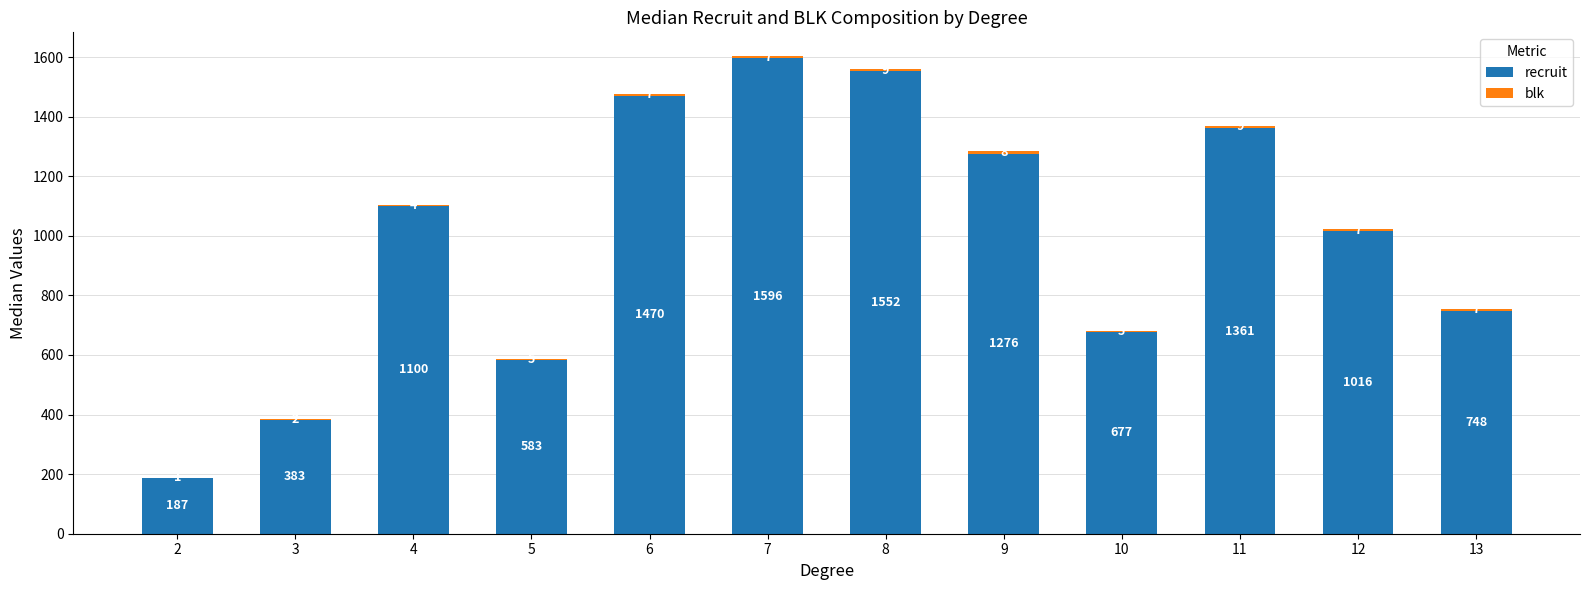

True or false: recruit has a value of 187 at 2.

True